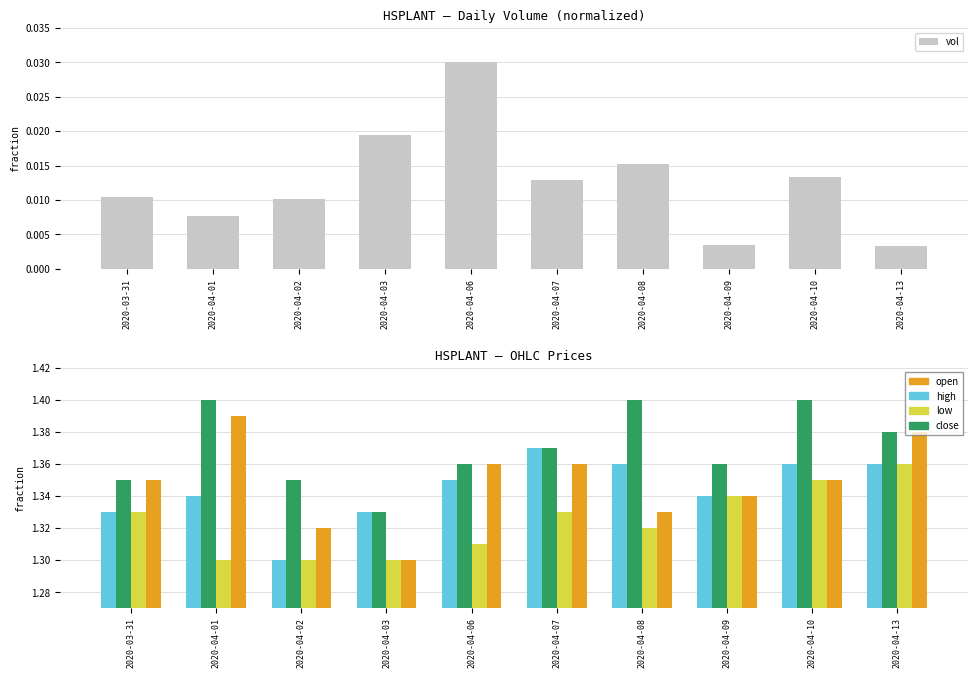

Reading left to right, list all the values displayed in this chart.

vol: 0.0	0.0	0.0	0.0	0.0	0.0	0.0	0.0	0.0	0.0
open: 1.3	1.3	1.3	1.3	1.4	1.4	1.4	1.3	1.4	1.4
high: 1.4	1.4	1.4	1.3	1.4	1.4	1.4	1.4	1.4	1.4
low: 1.3	1.3	1.3	1.3	1.3	1.3	1.3	1.3	1.4	1.4
close: 1.4	1.4	1.3	1.3	1.4	1.4	1.3	1.3	1.4	1.4